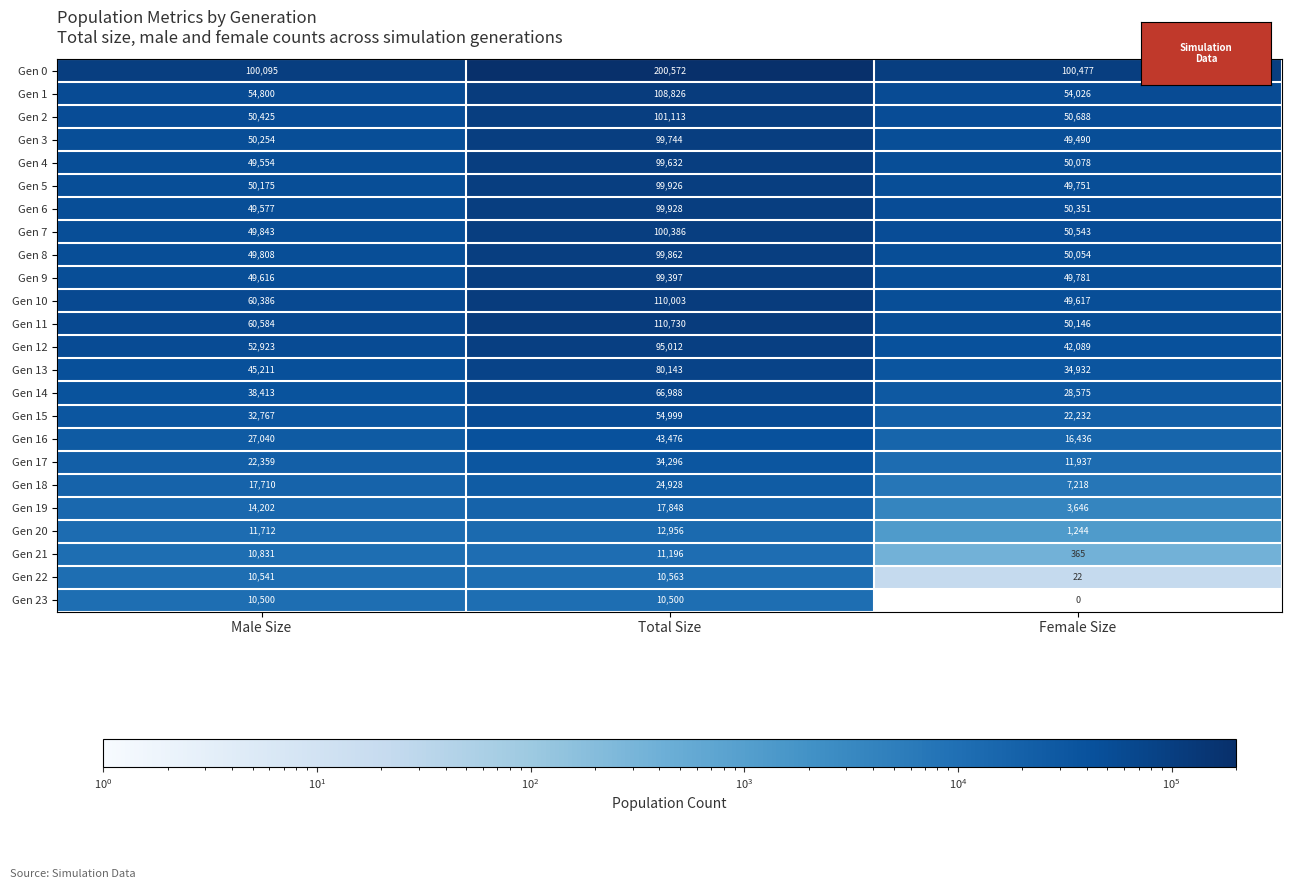

The Gen 8 series shows 49808 at Male Size. True or false?

True